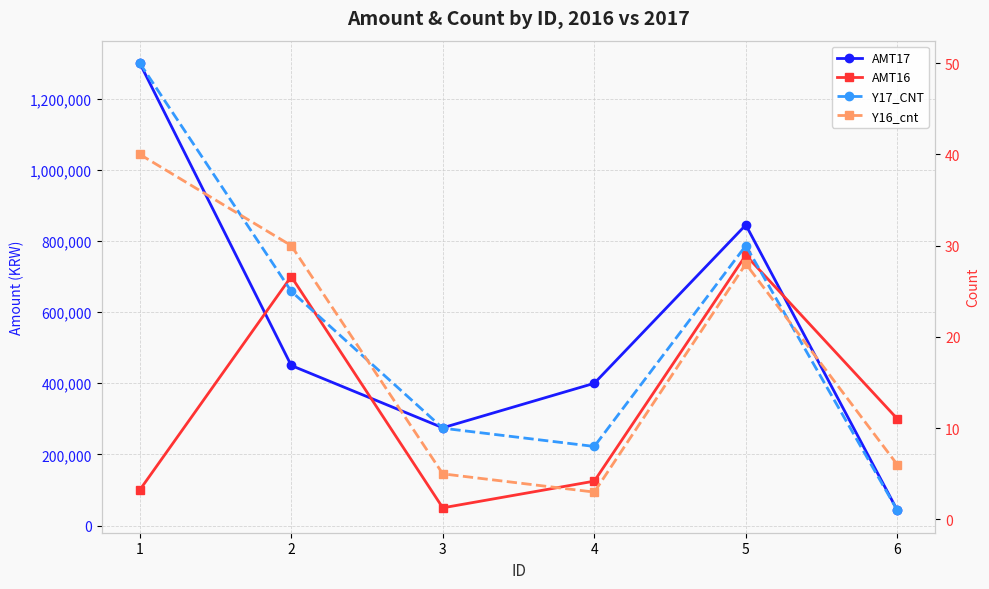

Which series has the largest total across all categories?

AMT17